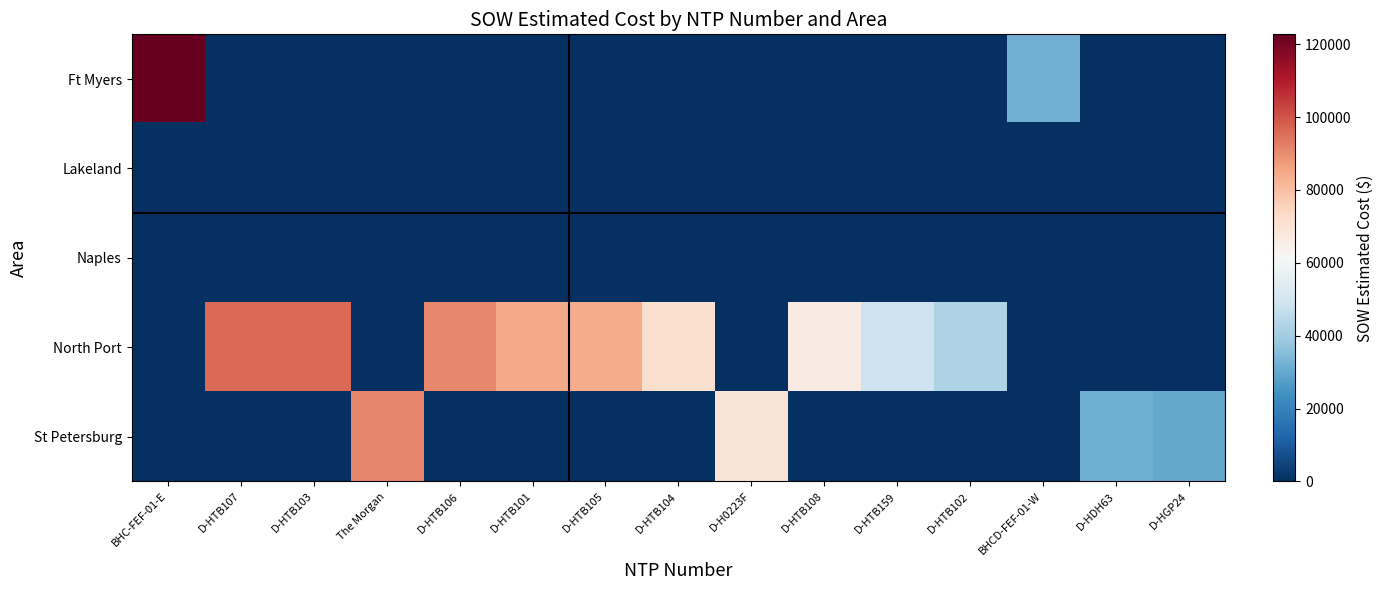

Reading left to right, what are all the values shown in this chart?

Ft Myers: BHC-FEF-01-E=122715.9	D-HTB107=0.0	D-HTB103=0.0	The Morgan=0.0	D-HTB106=0.0	D-HTB101=0.0	D-HTB105=0.0	D-HTB104=0.0	D-H0223F=0.0	D-HTB108=0.0	D-HTB159=0.0	D-HTB102=0.0	BHCD-FEF-01-W=31717.7	D-HDH63=0.0	D-HGP24=0.0
Lakeland: BHC-FEF-01-E=0.0	D-HTB107=0.0	D-HTB103=0.0	The Morgan=0.0	D-HTB106=0.0	D-HTB101=0.0	D-HTB105=0.0	D-HTB104=0.0	D-H0223F=0.0	D-HTB108=0.0	D-HTB159=0.0	D-HTB102=0.0	BHCD-FEF-01-W=0.0	D-HDH63=0.0	D-HGP24=0.0
Naples: BHC-FEF-01-E=0.0	D-HTB107=0.0	D-HTB103=0.0	The Morgan=0.0	D-HTB106=0.0	D-HTB101=0.0	D-HTB105=0.0	D-HTB104=0.0	D-H0223F=0.0	D-HTB108=0.0	D-HTB159=0.0	D-HTB102=0.0	BHCD-FEF-01-W=0.0	D-HDH63=0.0	D-HGP24=0.0
North Port: BHC-FEF-01-E=0.0	D-HTB107=96242.0	D-HTB103=96198.5	The Morgan=0.0	D-HTB106=90832.0	D-HTB101=84564.5	D-HTB105=84103.0	D-HTB104=71001.0	D-H0223F=0.0	D-HTB108=66271.5	D-HTB159=48577.0	D-HTB102=42408.0	BHCD-FEF-01-W=0.0	D-HDH63=0.0	D-HGP24=0.0
St Petersburg: BHC-FEF-01-E=0.0	D-HTB107=0.0	D-HTB103=0.0	The Morgan=91420.9	D-HTB106=0.0	D-HTB101=0.0	D-HTB105=0.0	D-HTB104=0.0	D-H0223F=69076.0	D-HTB108=0.0	D-HTB159=0.0	D-HTB102=0.0	BHCD-FEF-01-W=0.0	D-HDH63=31560.0	D-HGP24=29812.0